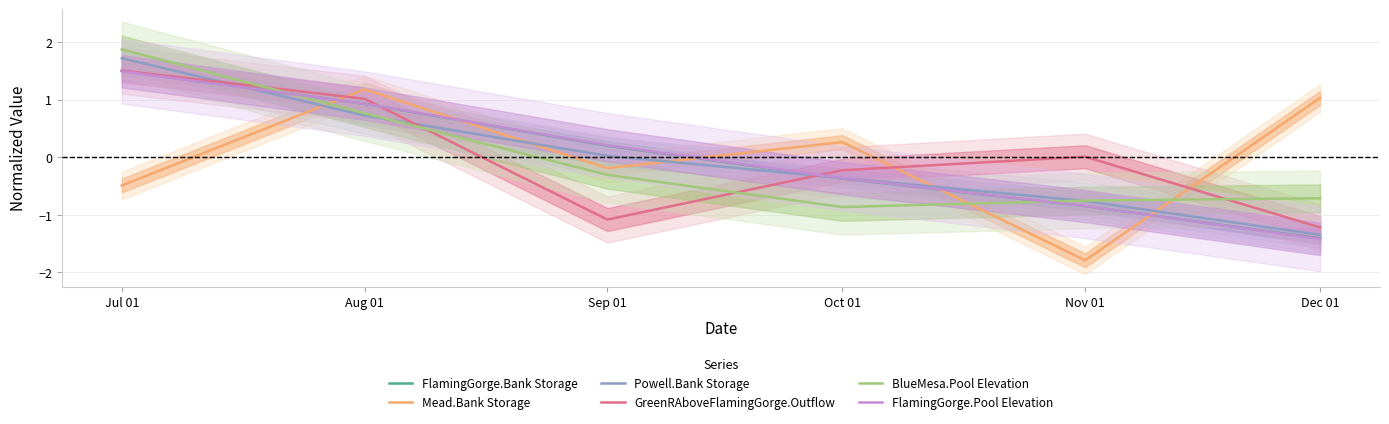

What is the sum of the Mead.Bank Storage values at Dec 01 and Aug 01?

2.2